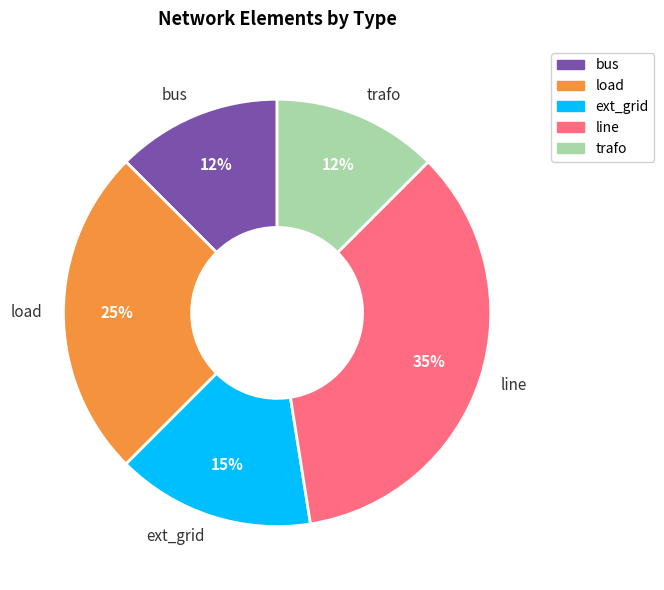

The line slice represents 35% of the pie. True or false?

True